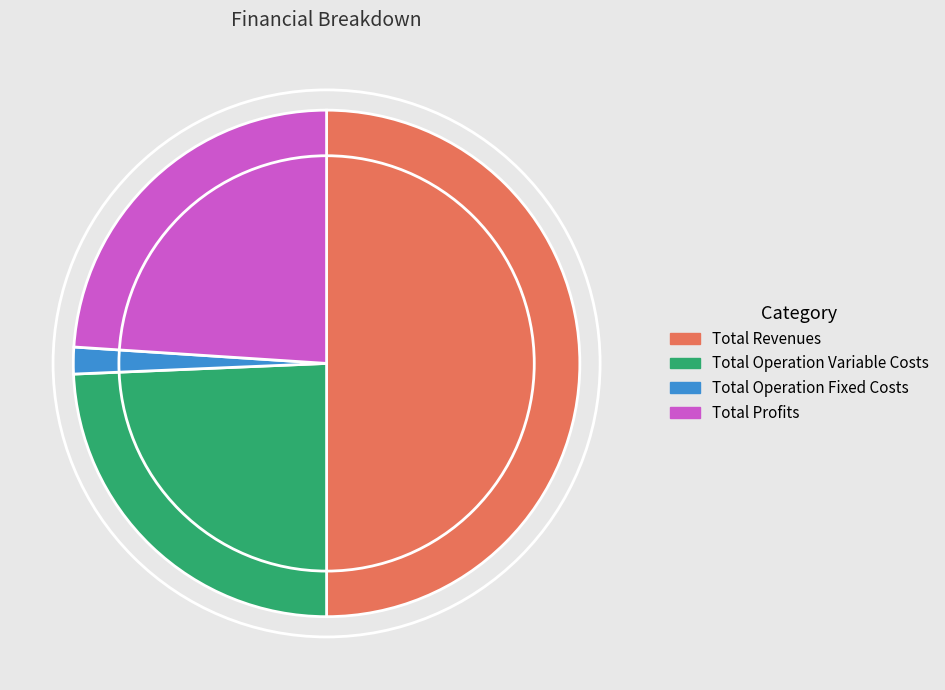

What is the smallest slice in the pie chart?

Total Operation Fixed Costs